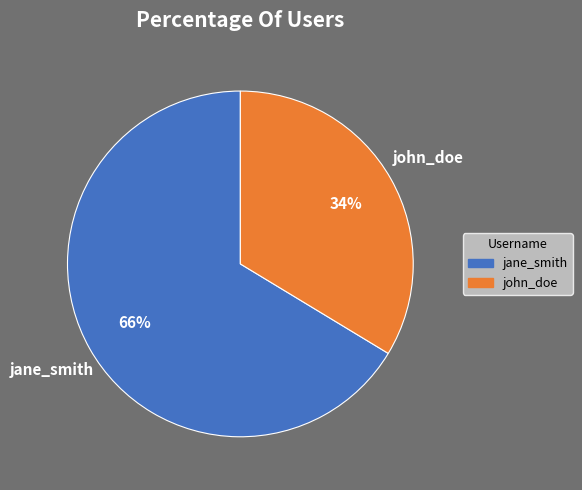

To the nearest percent, what portion does jane_smith represent?

66%